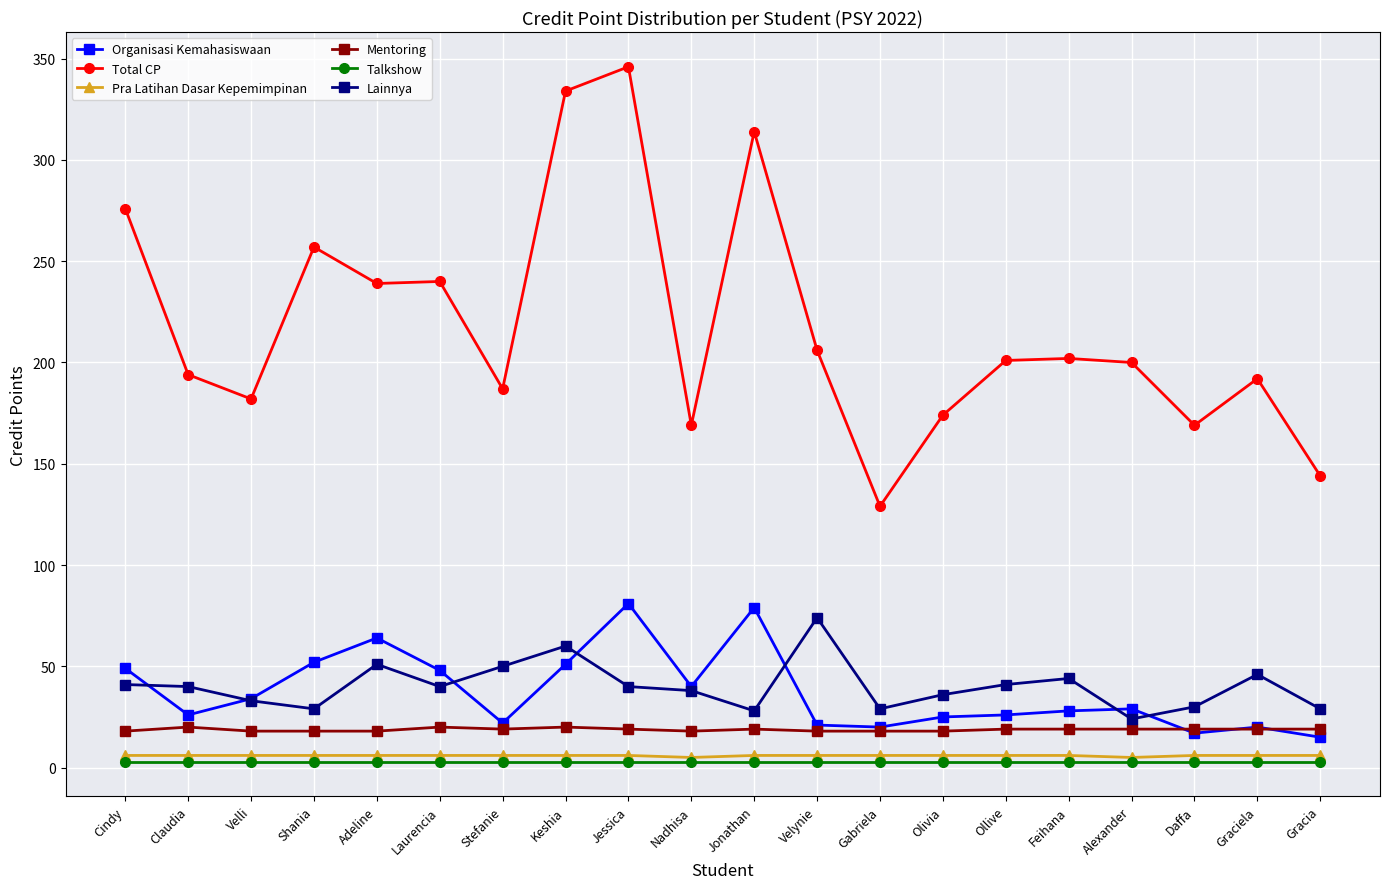

Does the chart have visible grid lines?

Yes